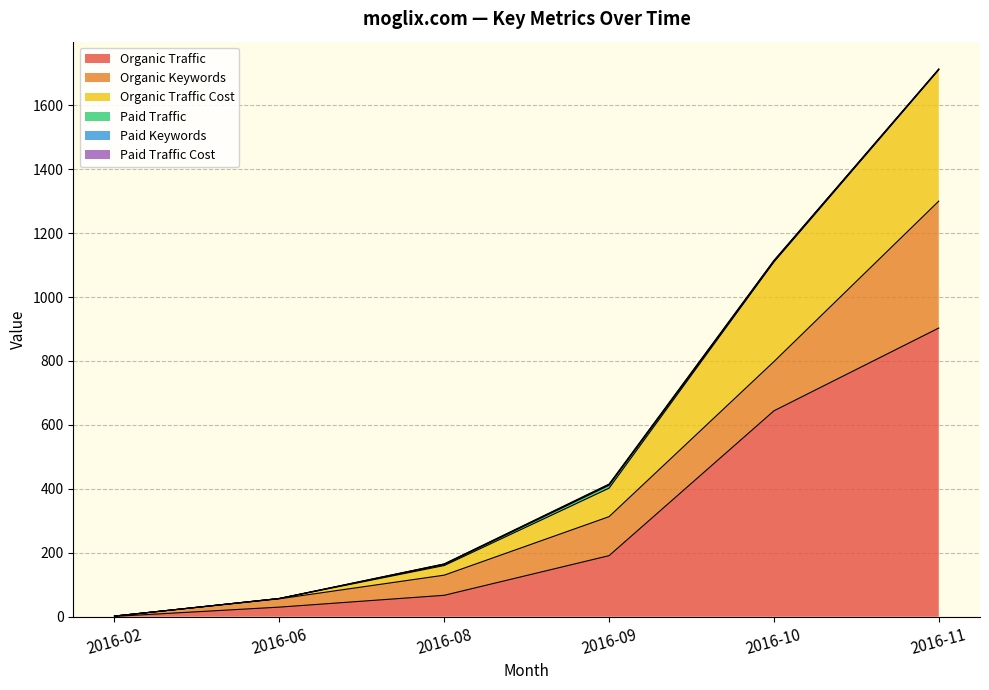

What is the average value of the Paid Keywords series?

2